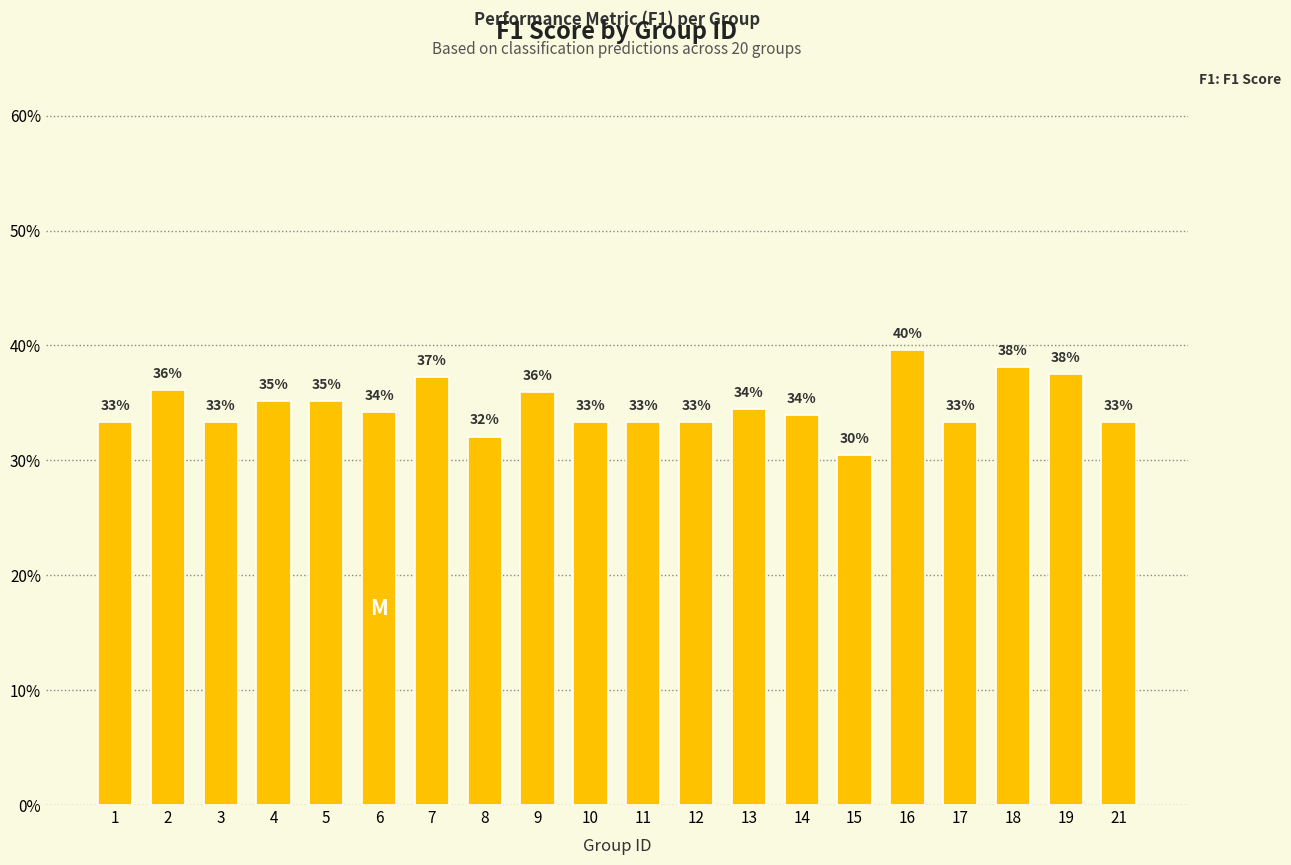

Does the chart contain any negative values?

No